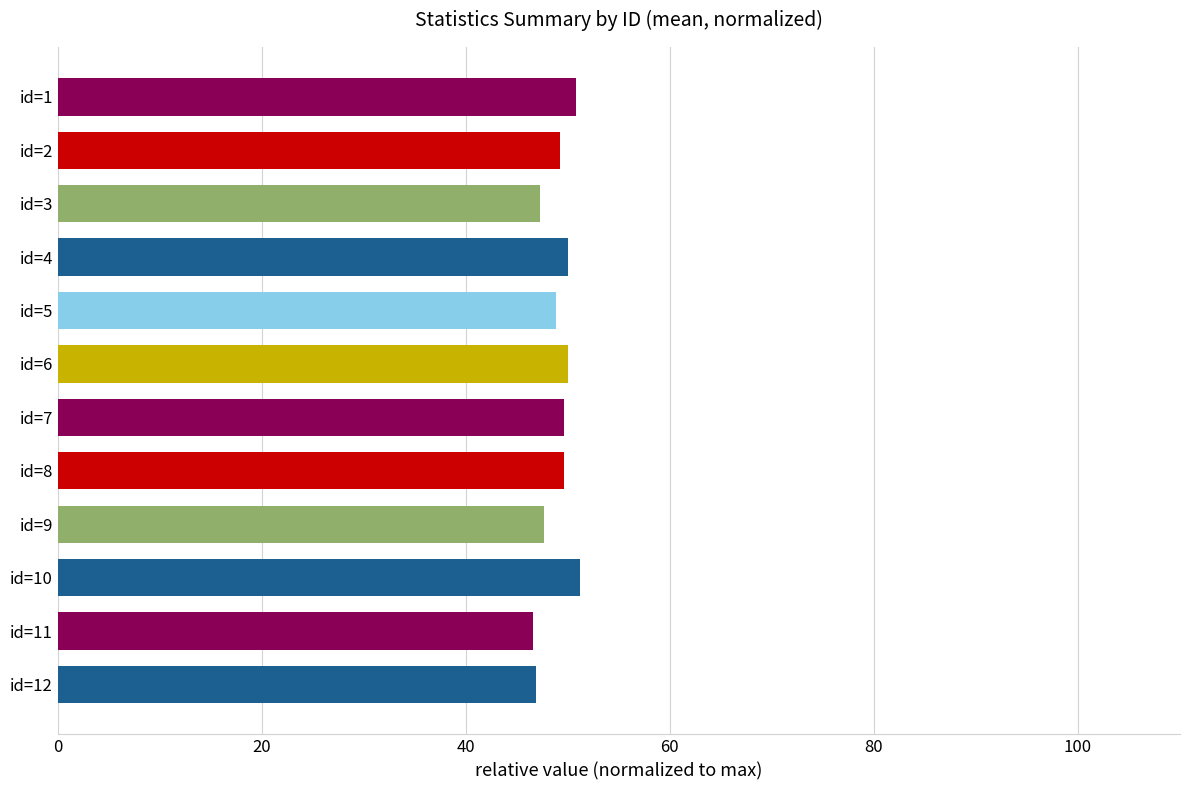

What is the value of the 9th bar from the top?

47.7